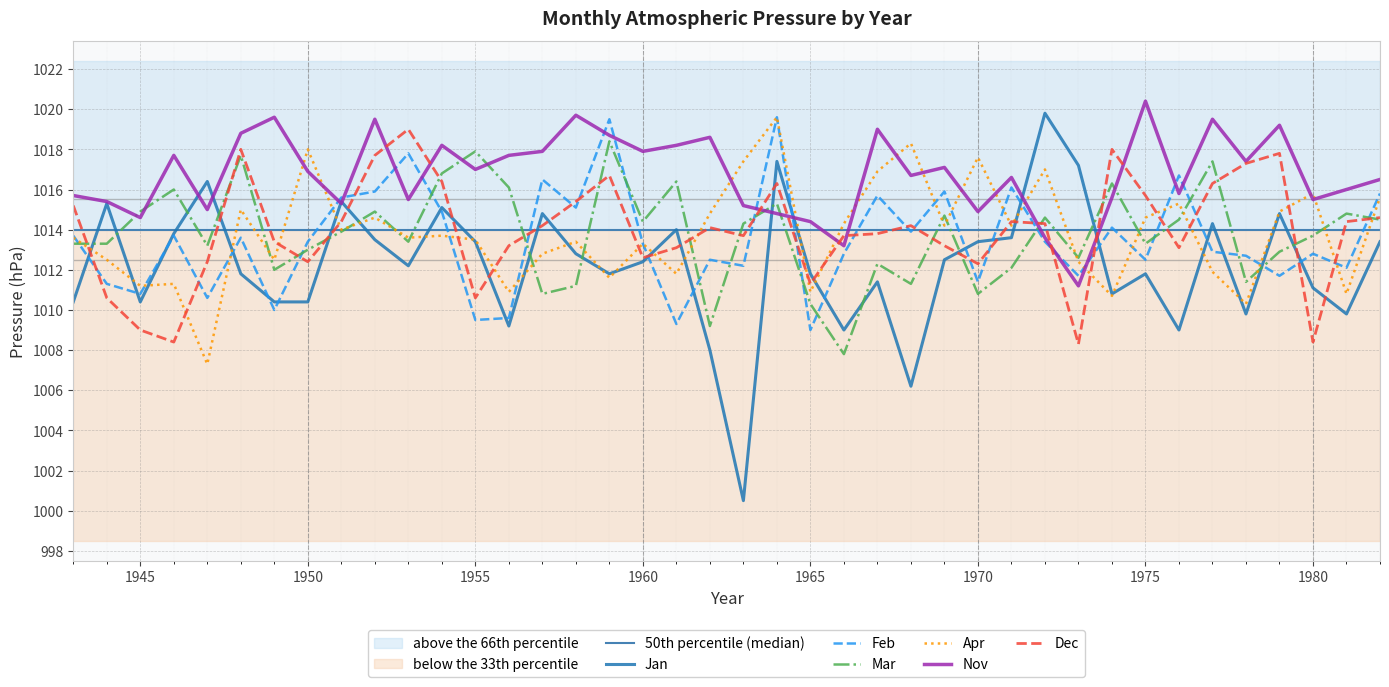

In Feb, how many points are higher than both neighbors (excluding endpoints)?

13